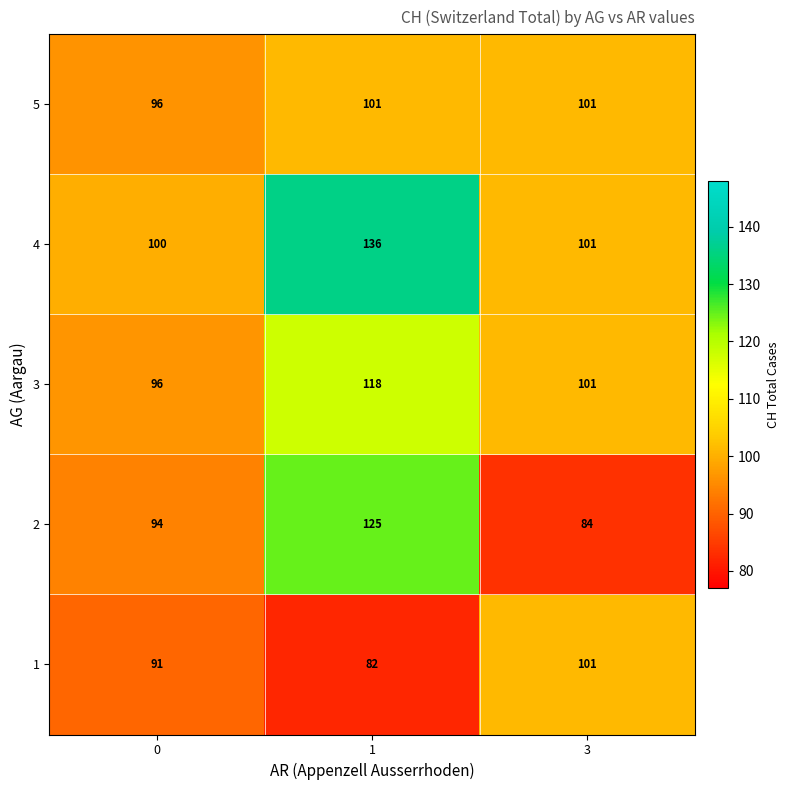

List the labels in order of 4 value, smallest first.

0, 3, 1